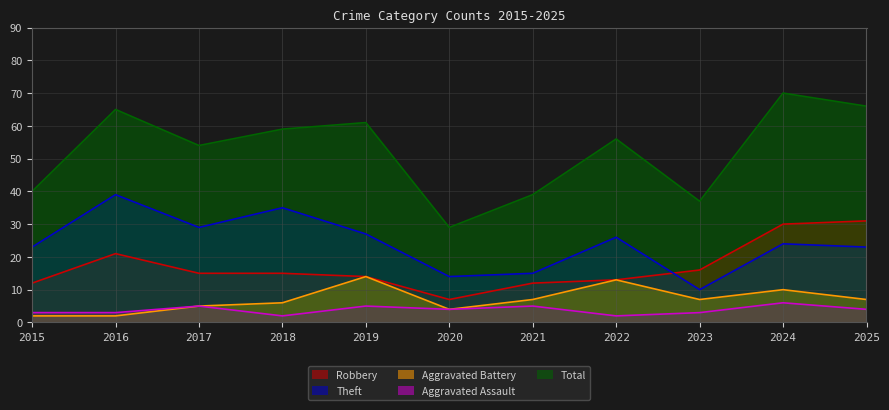

True or false: Total and Theft cross at least once.

False